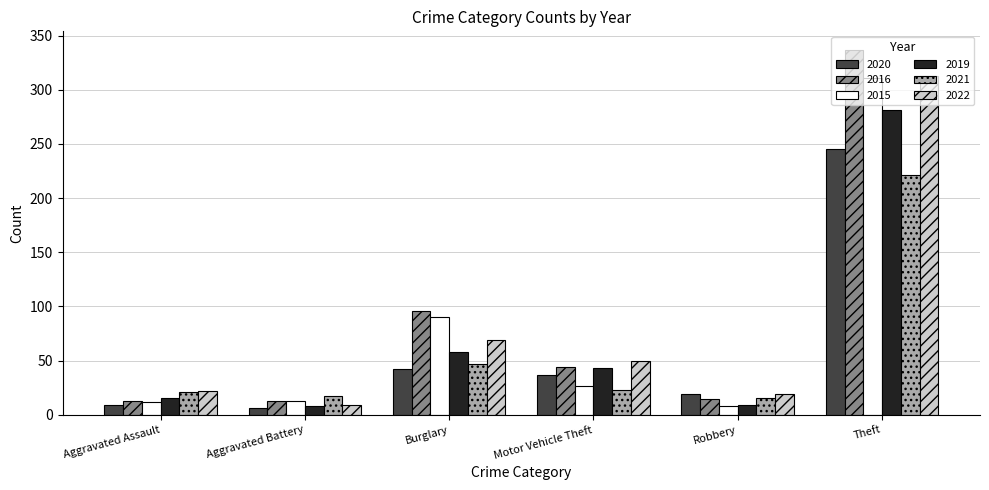

What is the average value of the 2022 series?

80